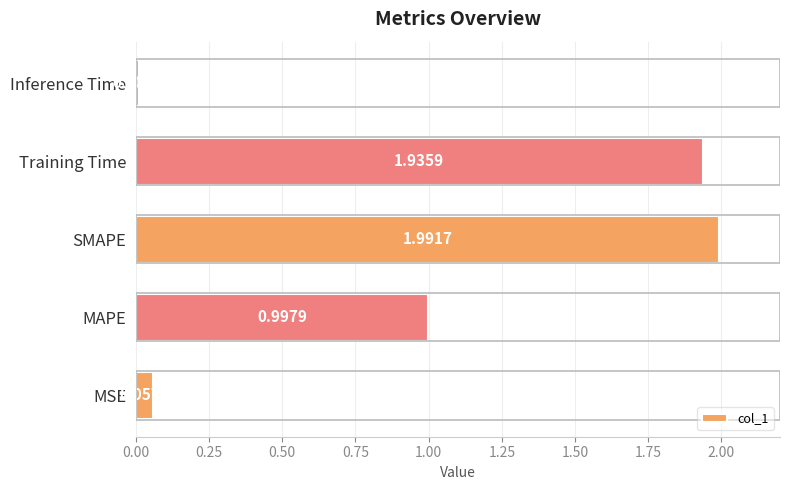

Which label corresponds to the largest value in the chart?

SMAPE